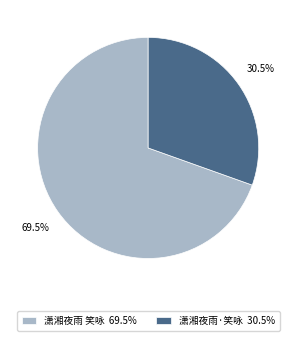

What is the smallest slice in the pie chart?

潇湘夜雨·笑咏